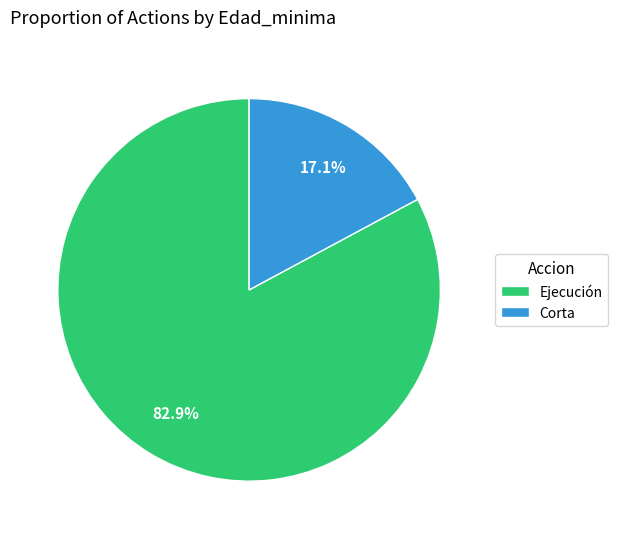

Which category accounts for the majority?

Ejecución